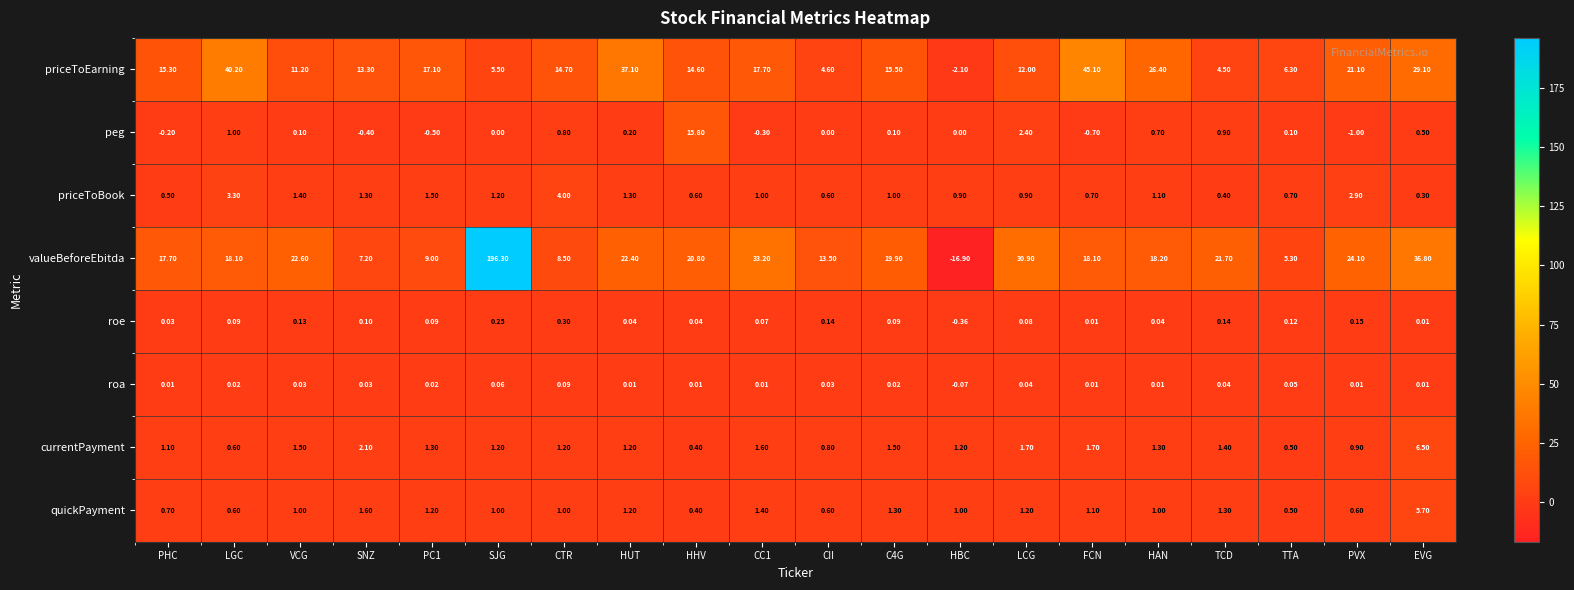

Which label corresponds to the largest value in the chart?

SJG